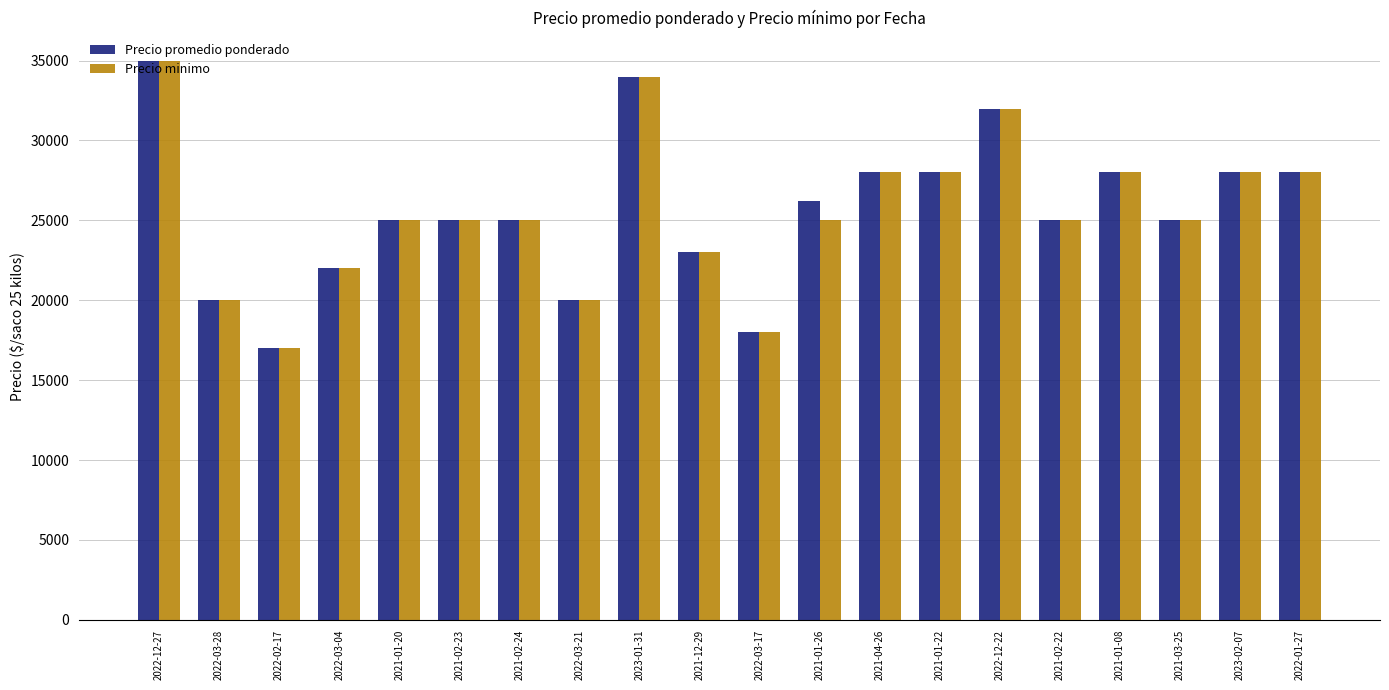

Reading left to right, list all the values displayed in this chart.

Precio promedio ponderado: 35000	20000	17000	22000	25000	25000	25000	20000	34000	23000	18000	26200	28000	28000	32000	25000	28000	25000	28000	28000
Precio minimo: 35000	20000	17000	22000	25000	25000	25000	20000	34000	23000	18000	25000	28000	28000	32000	25000	28000	25000	28000	28000